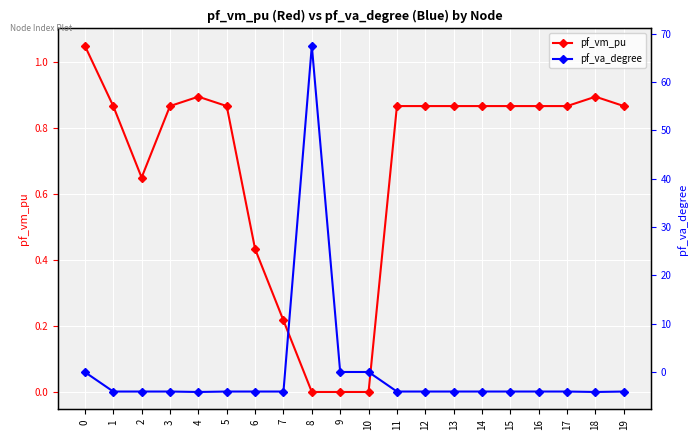

List the series in order of their overall mean, highest first.

pf_vm_pu, pf_va_degree